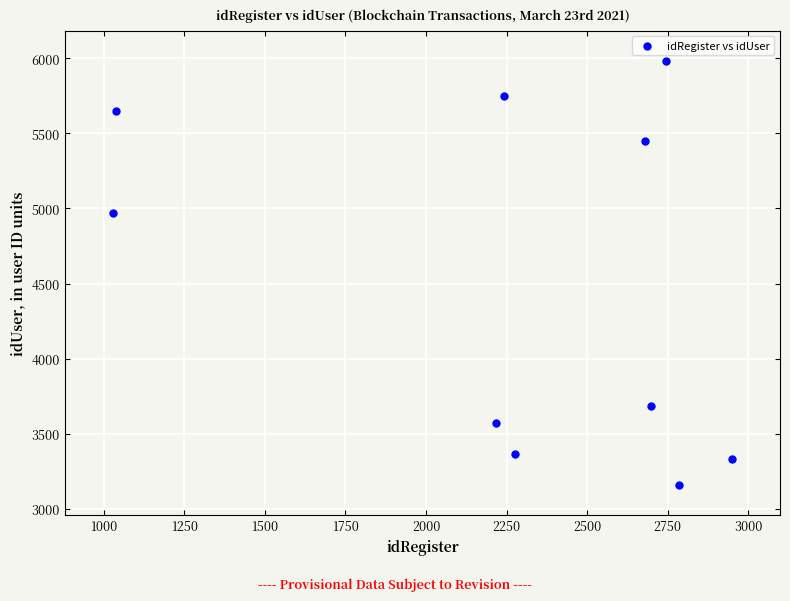

What is the range of Y values (max minus min)?

2822